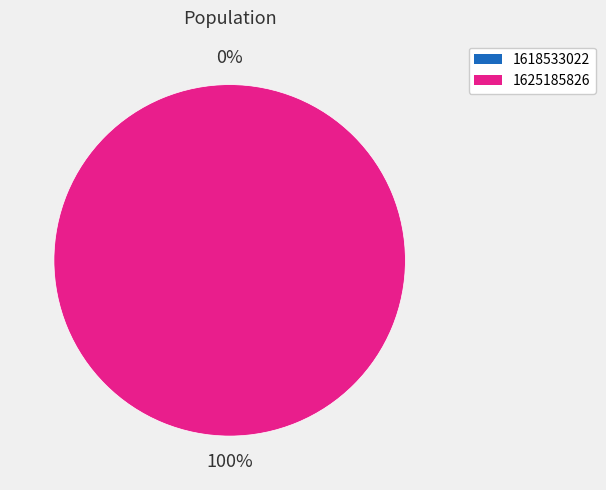

How many slices are in this pie chart?

2